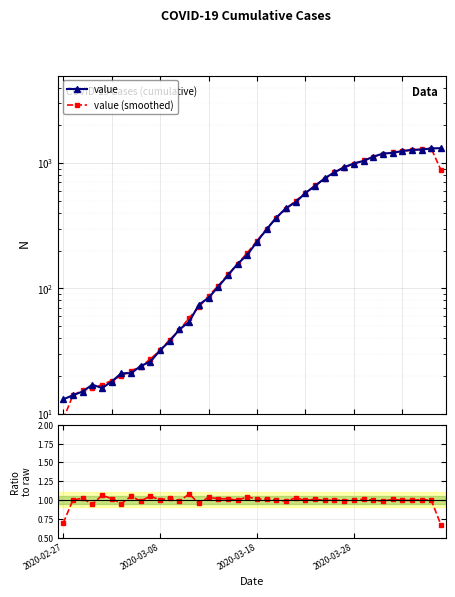

How many values in the smoothed / raw series exceed 1?

18